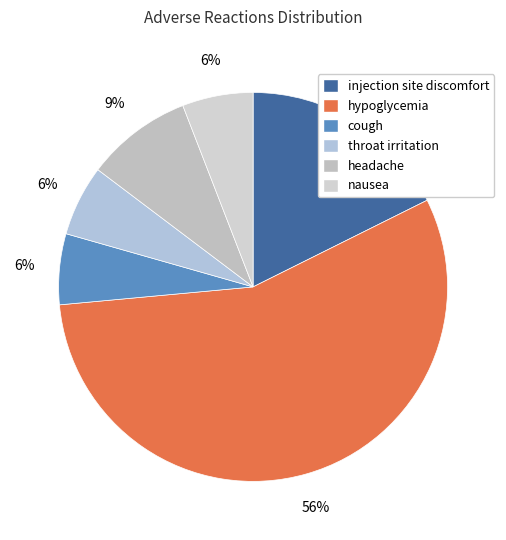

To the nearest percent, what portion does headache represent?

9%